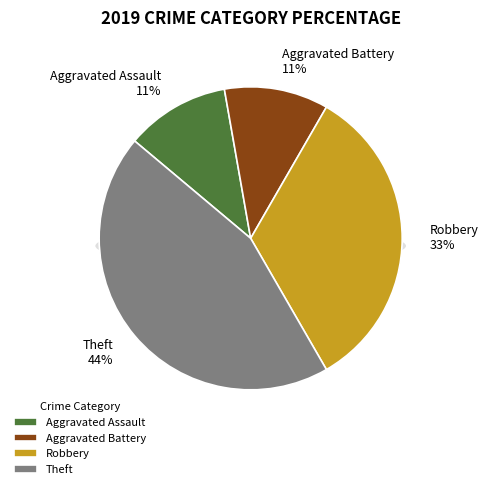

Does any single category account for the majority?

No